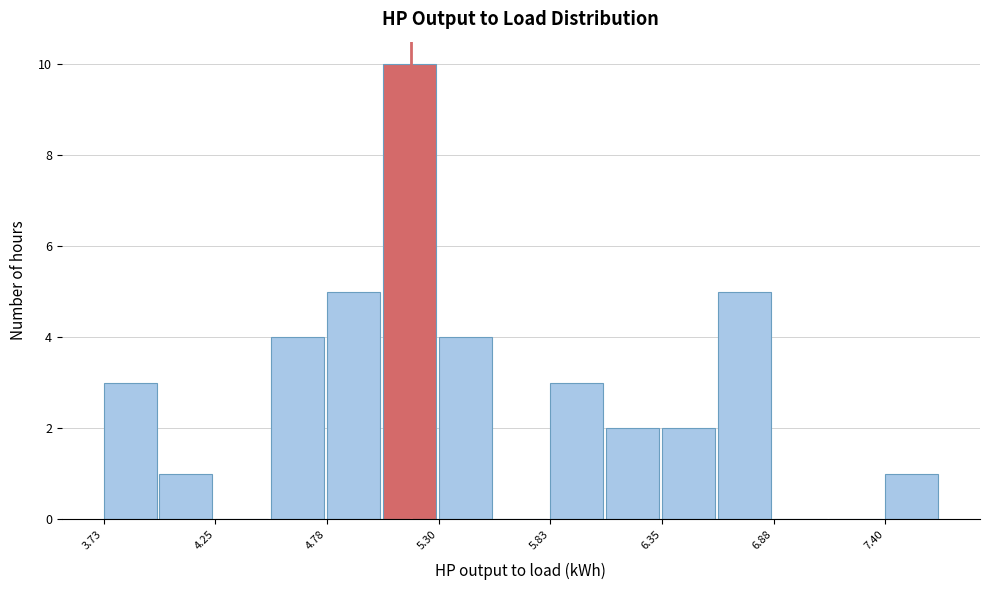

Read against the x-axis, roughly where is the centre of the tallest bar?

5.2